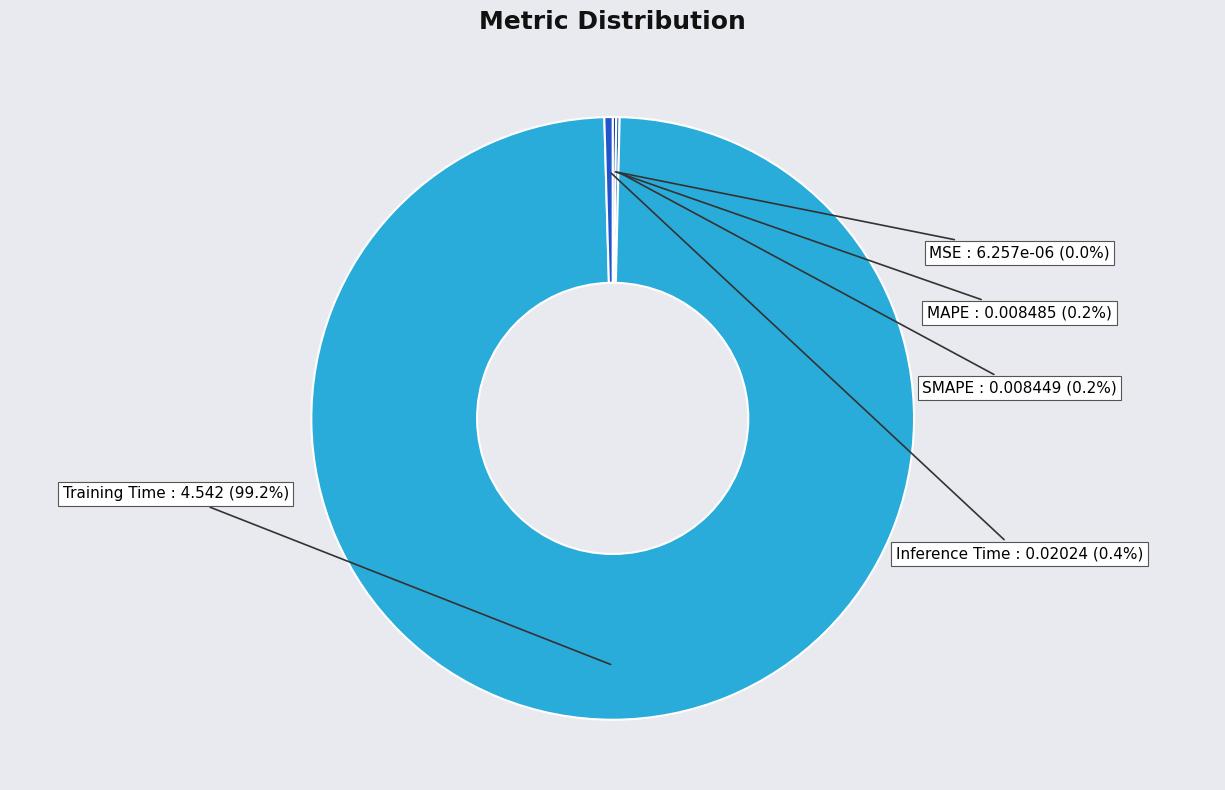

Between Training Time and Inference Time, which is larger?

Training Time